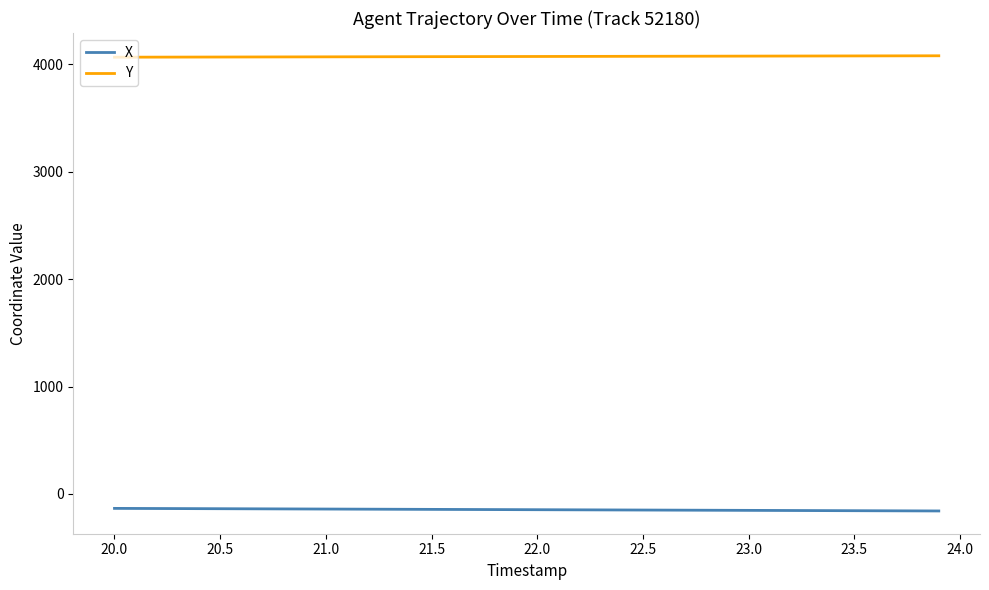

True or false: X and Y cross at least once.

False